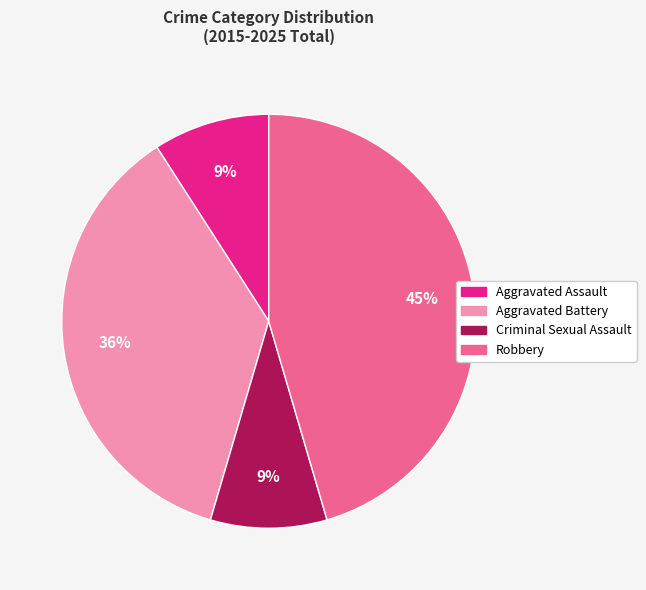

To the nearest percent, what is the average slice percentage?

25%